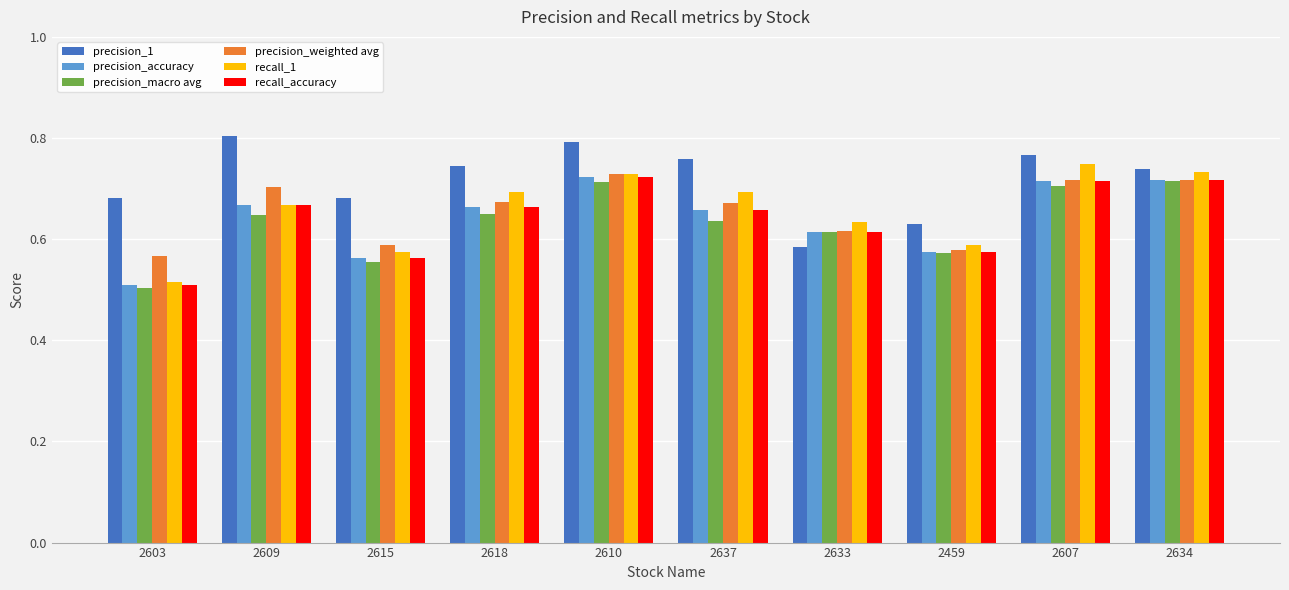

What is the difference between the highest and lowest values at 2637?

0.1